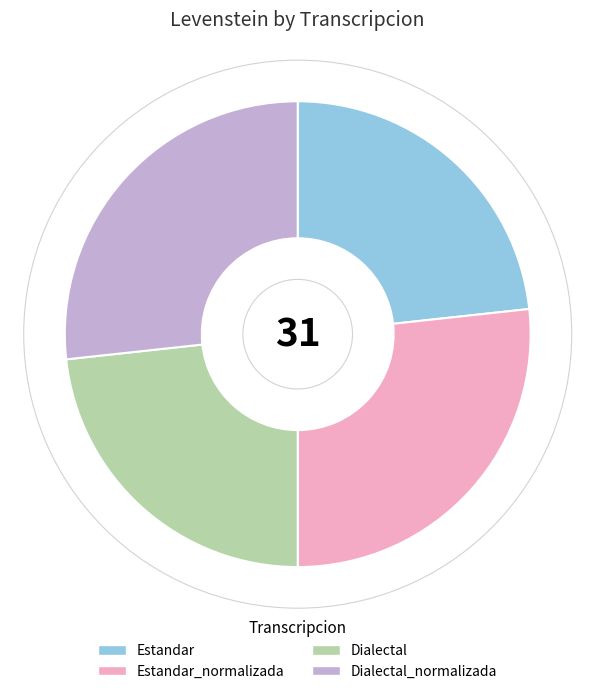

True or false: Estandar accounts for 23% of the total.

True